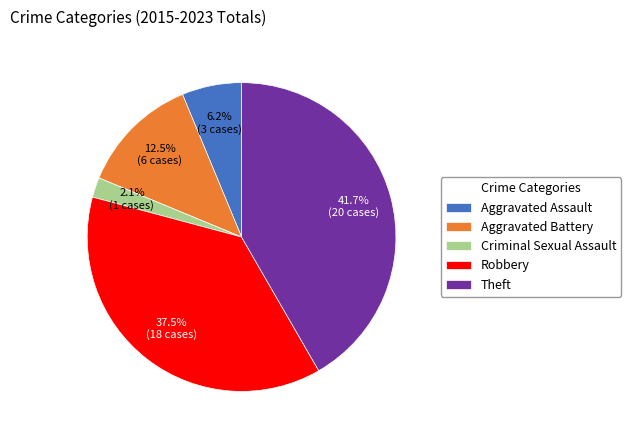

Which category has the biggest portion of the pie?

Theft